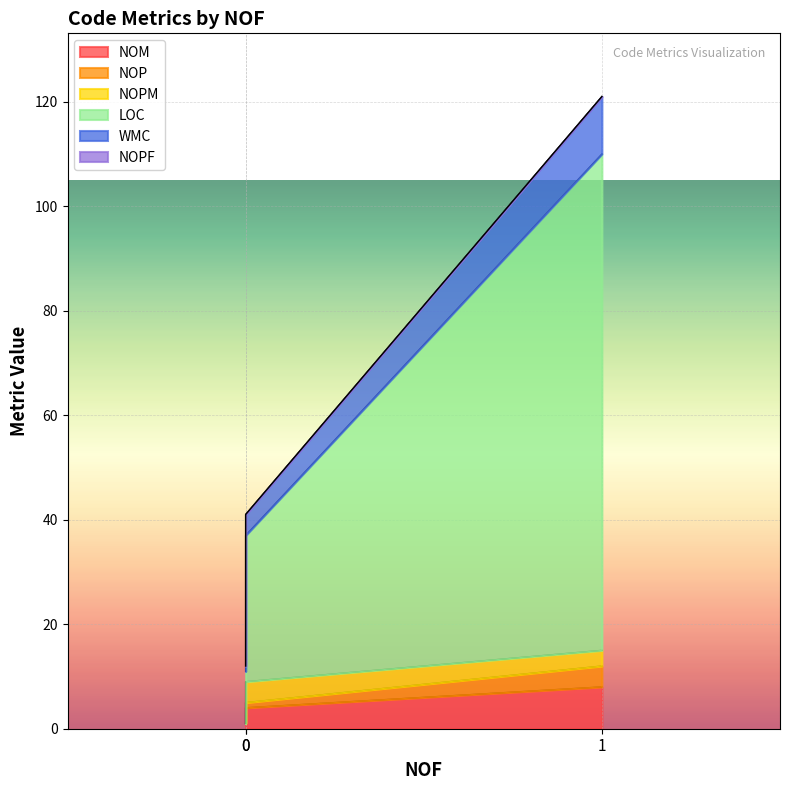

At which category does the chart reach its peak across all series?

1